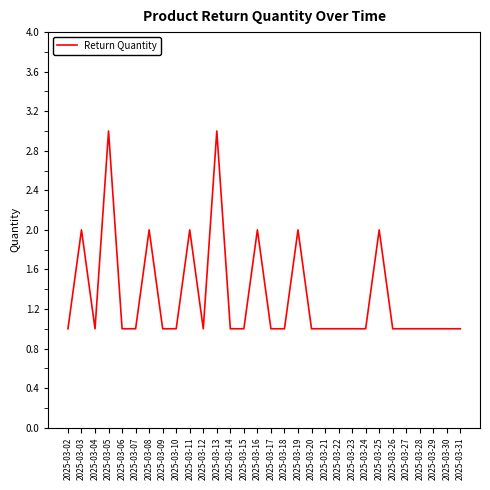

What is the sum of the values at 2025-03-21 and 2025-03-15?

2